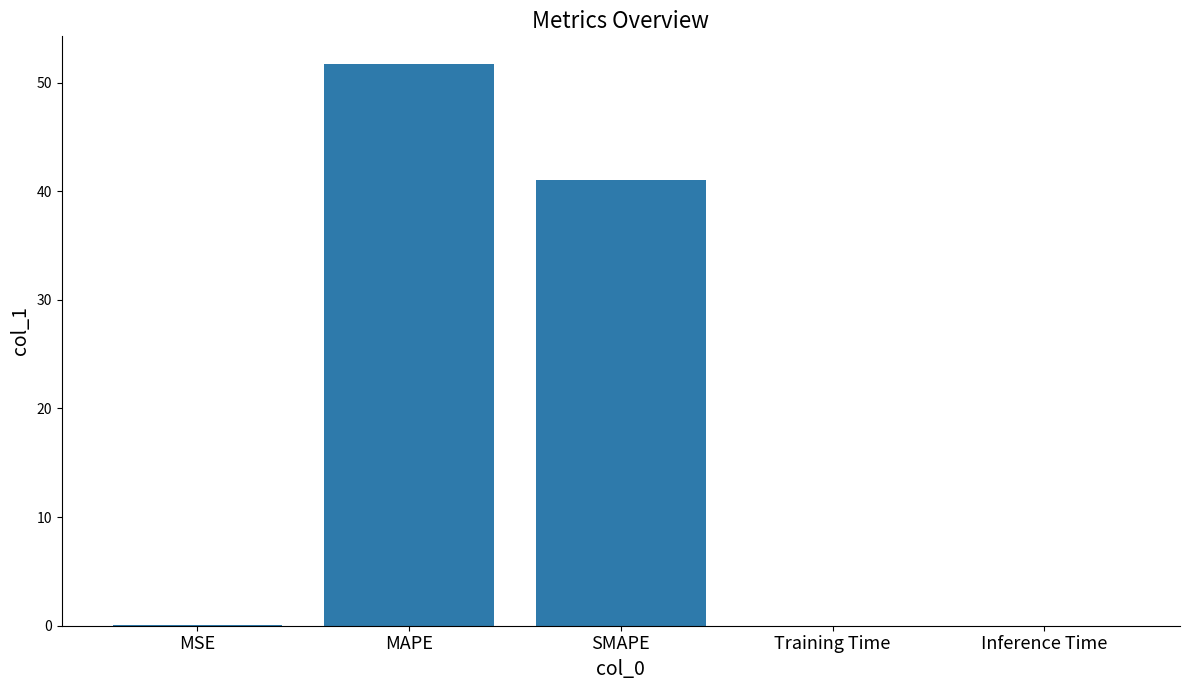

The chart shows a value of 41.1 at SMAPE. True or false?

True